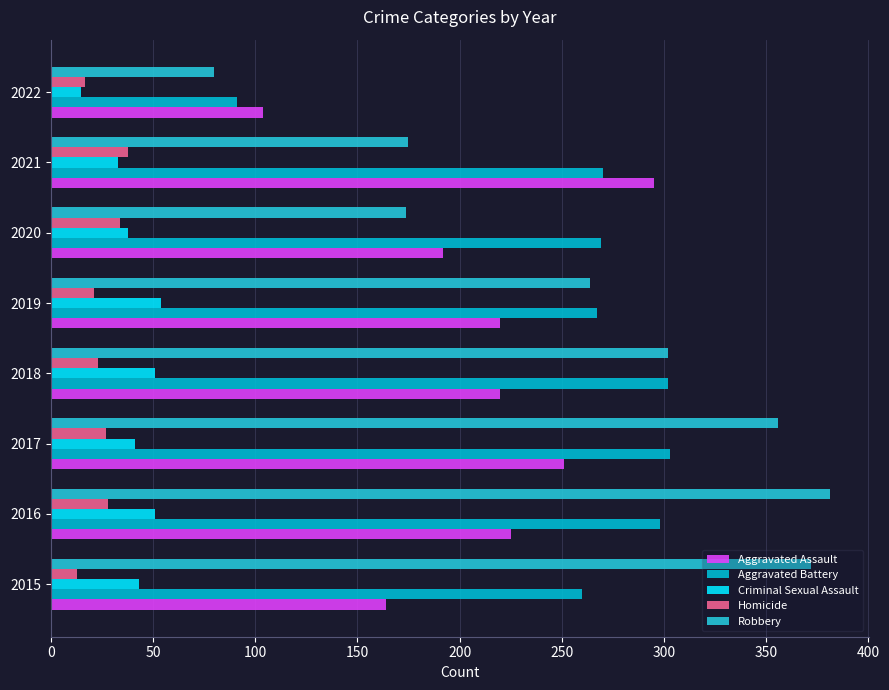

Count the number of categories in the chart.

8